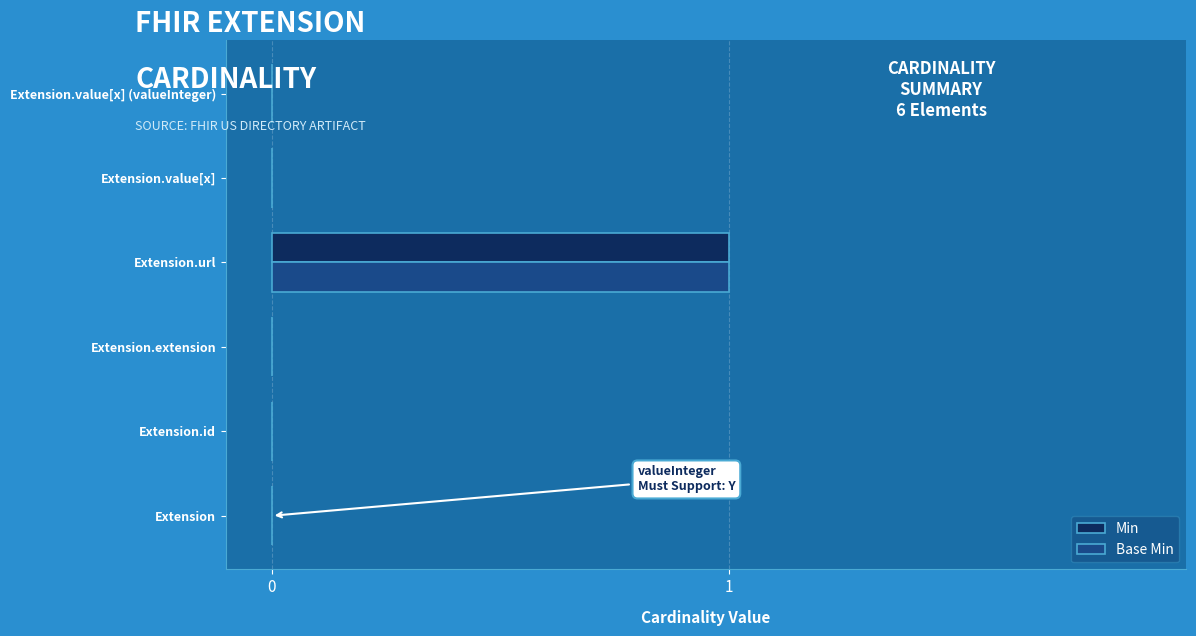

How many data points does each series have?

6